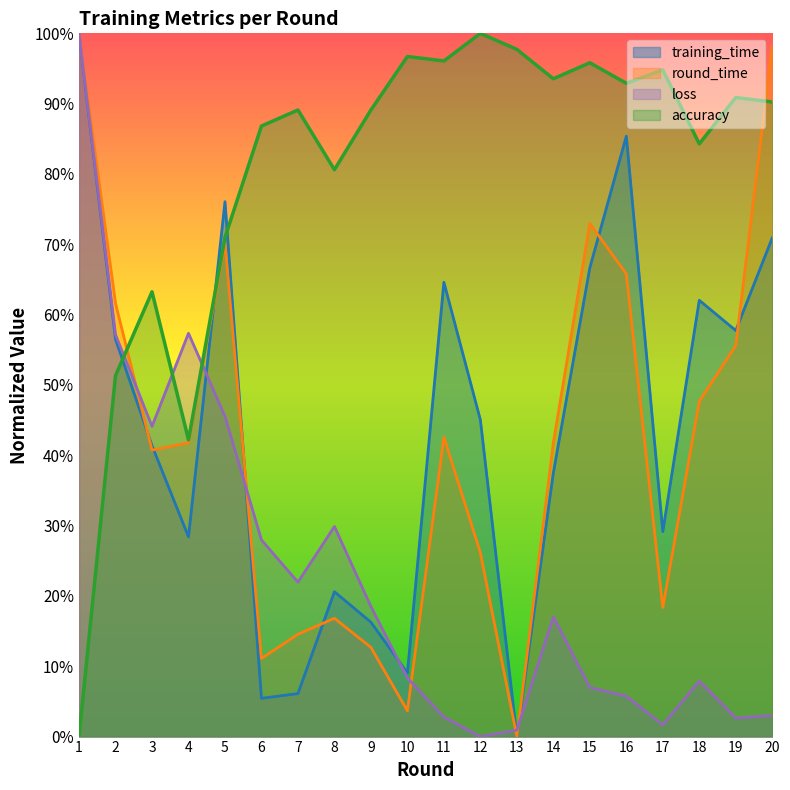

What are all the series names shown in the legend?

training_time, round_time, loss, accuracy